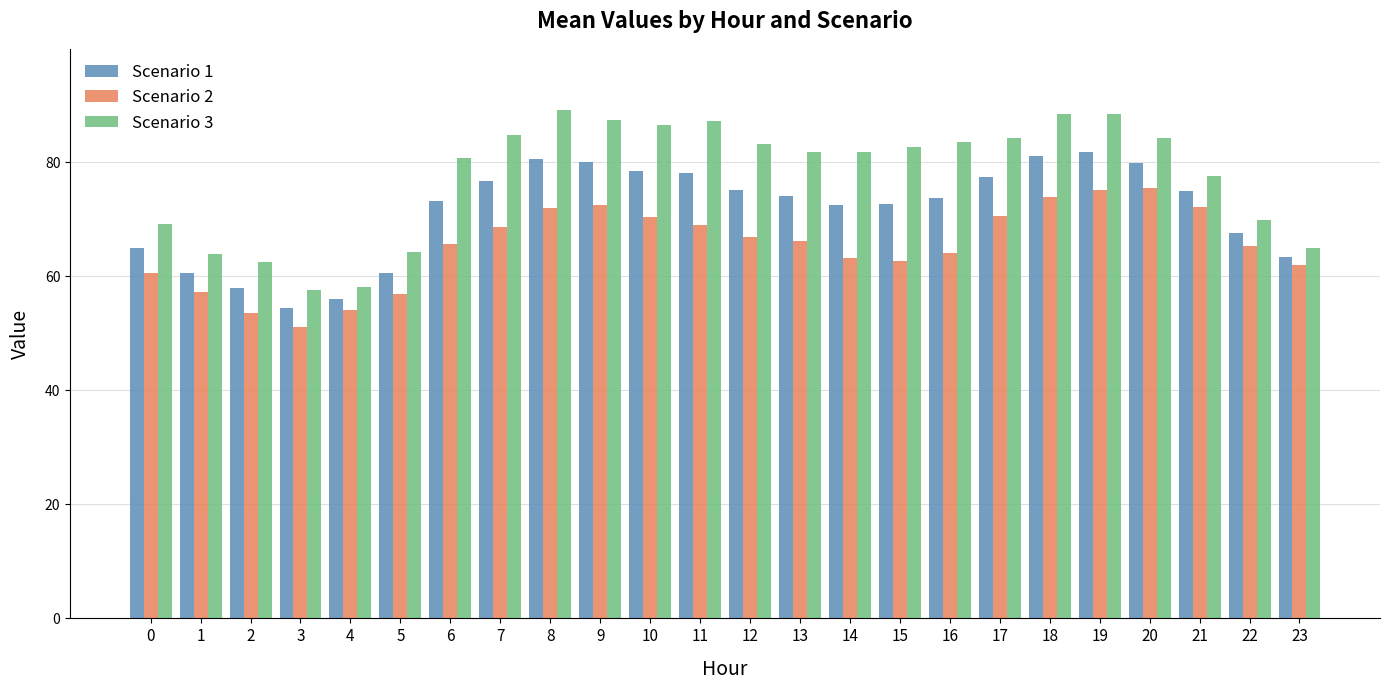

What is the maximum value shown in the chart?

89.2